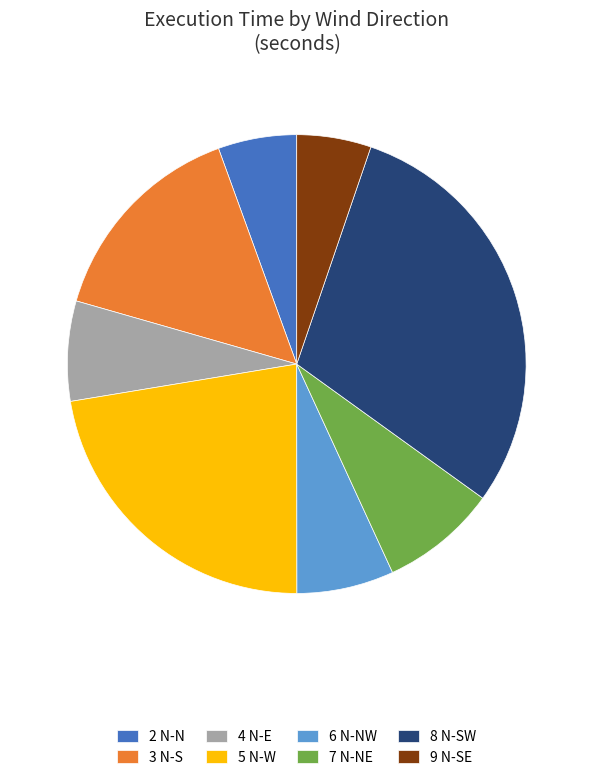

How many segments does this pie chart have?

8